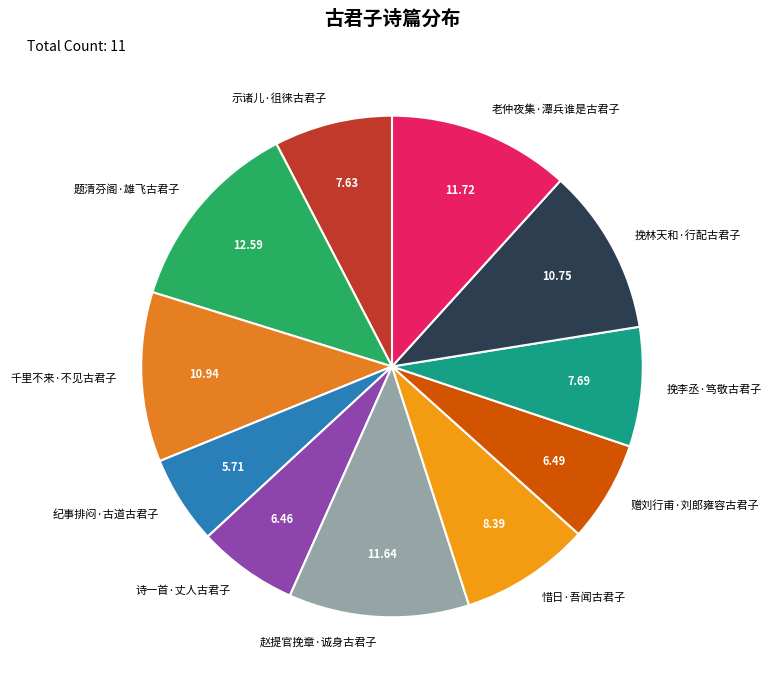

Which slice is the smallest?

纪事排闷·古道古君子